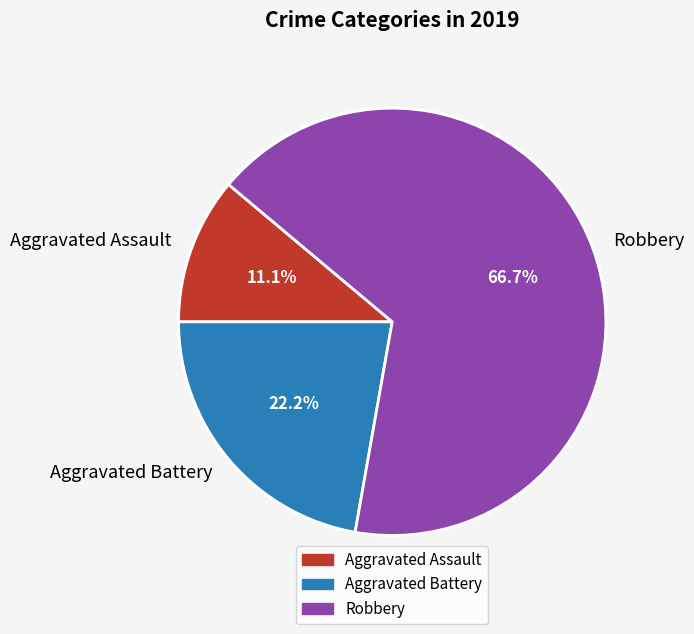

To the nearest percent, what portion does Robbery represent?

67%